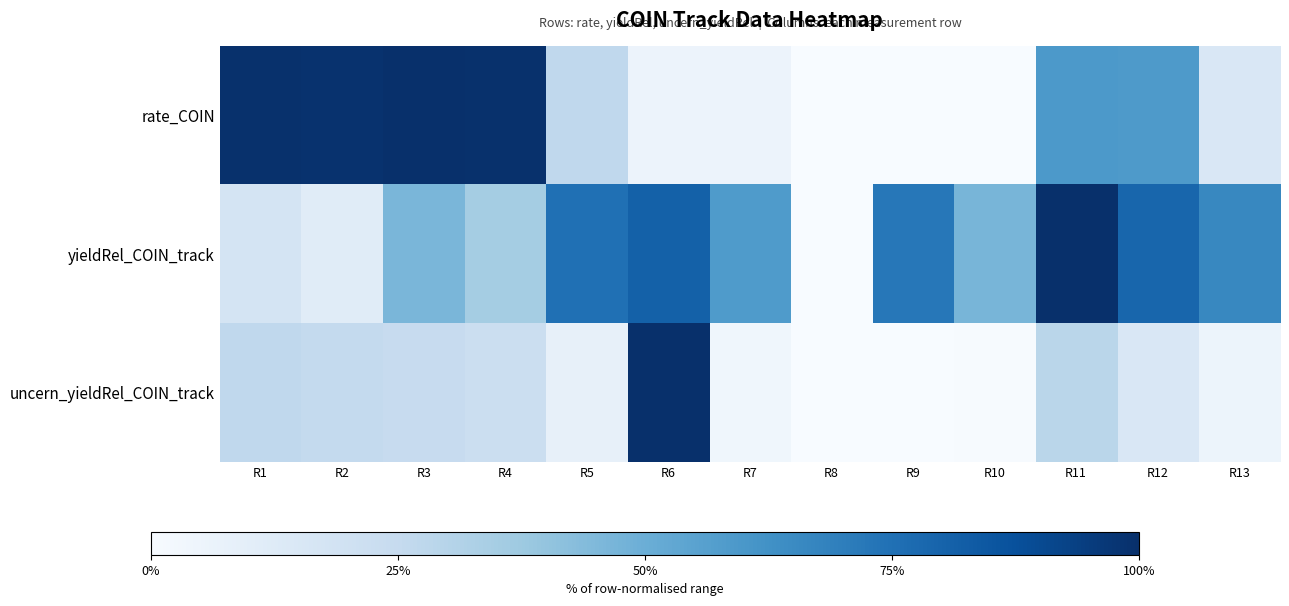

What is the spread (max minus min) of values at R7?

0.5